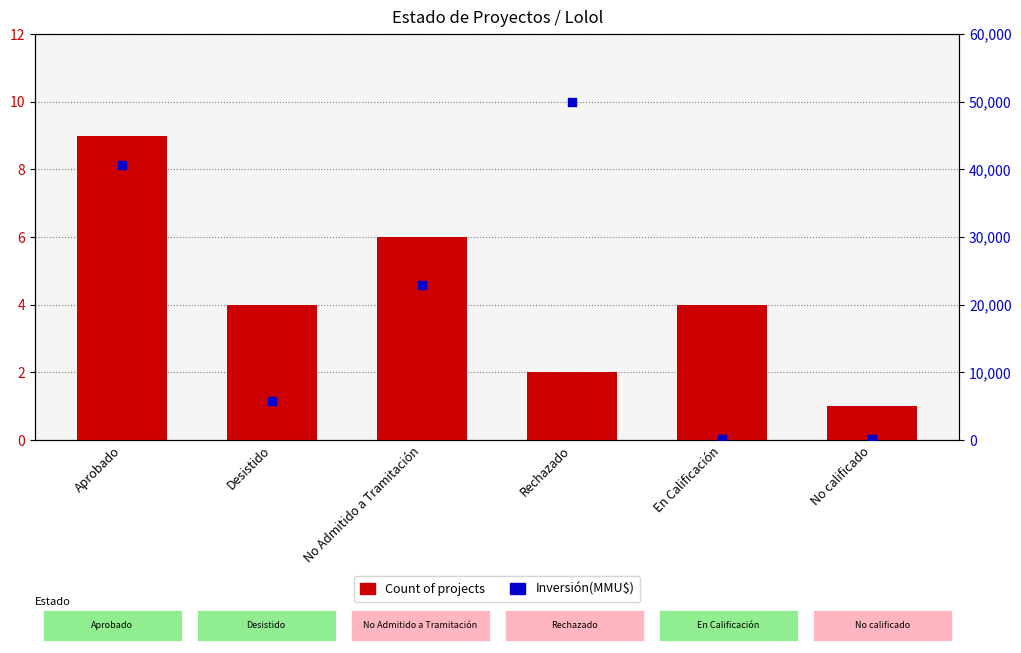

At which category is the sum across all series the highest?

Rechazado